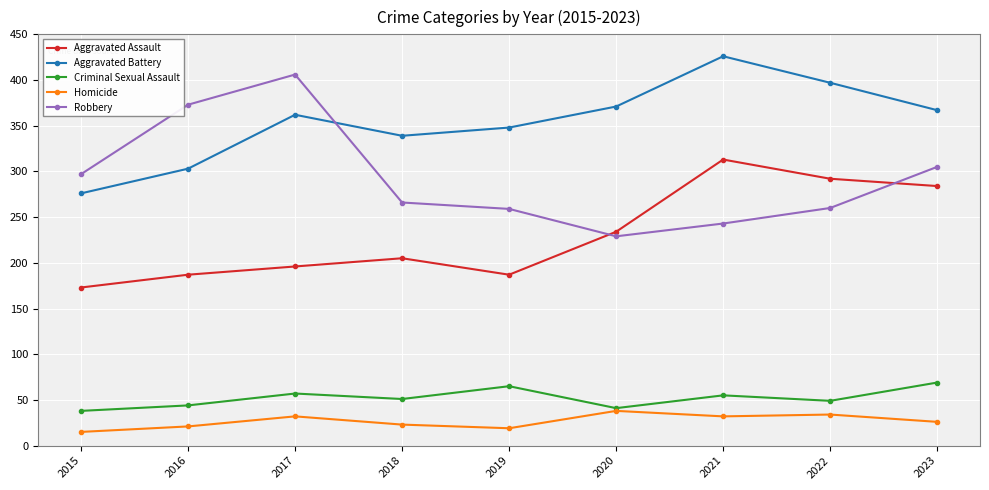

What value does the Criminal Sexual Assault series have at 2022?

49